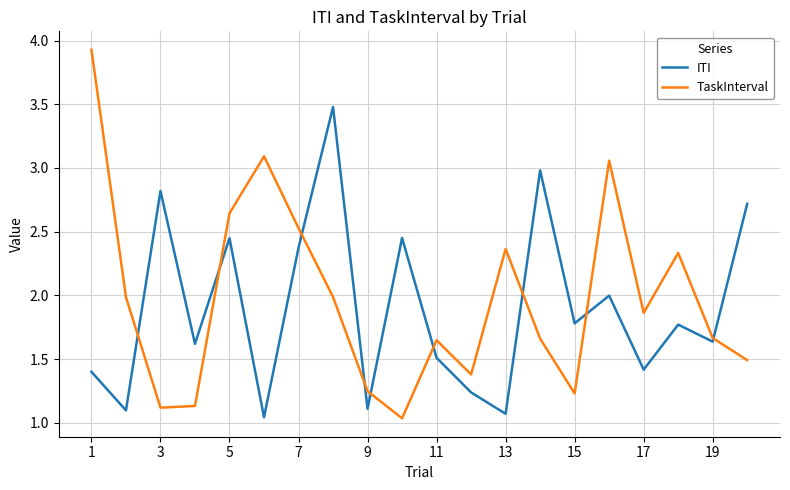

True or false: TaskInterval has more than 2 interior local peaks.

True